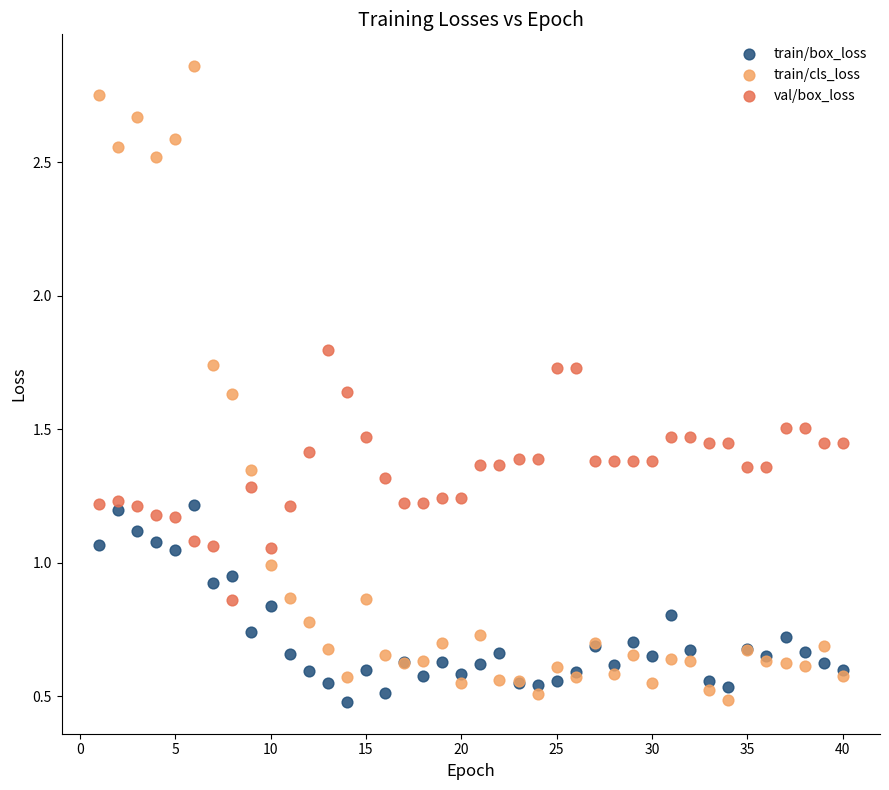

Which series contains the highest Y value?

train/cls_loss